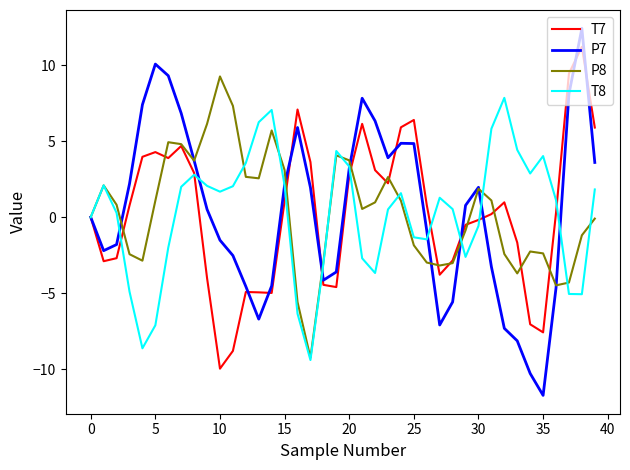

What is the maximum value shown in the chart?

12.4